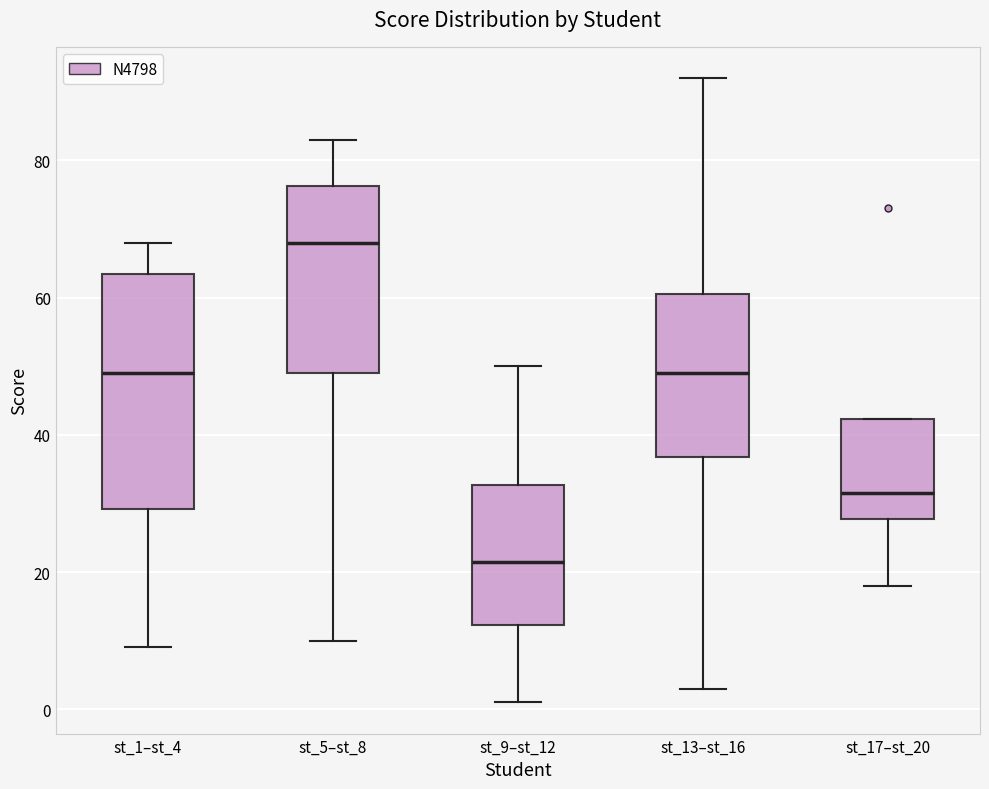

Where does the lower whisker of the box for st_13–st_16 end on the y-axis? The values are not printed on the chart, so give them approximately, as read against the axis.

4